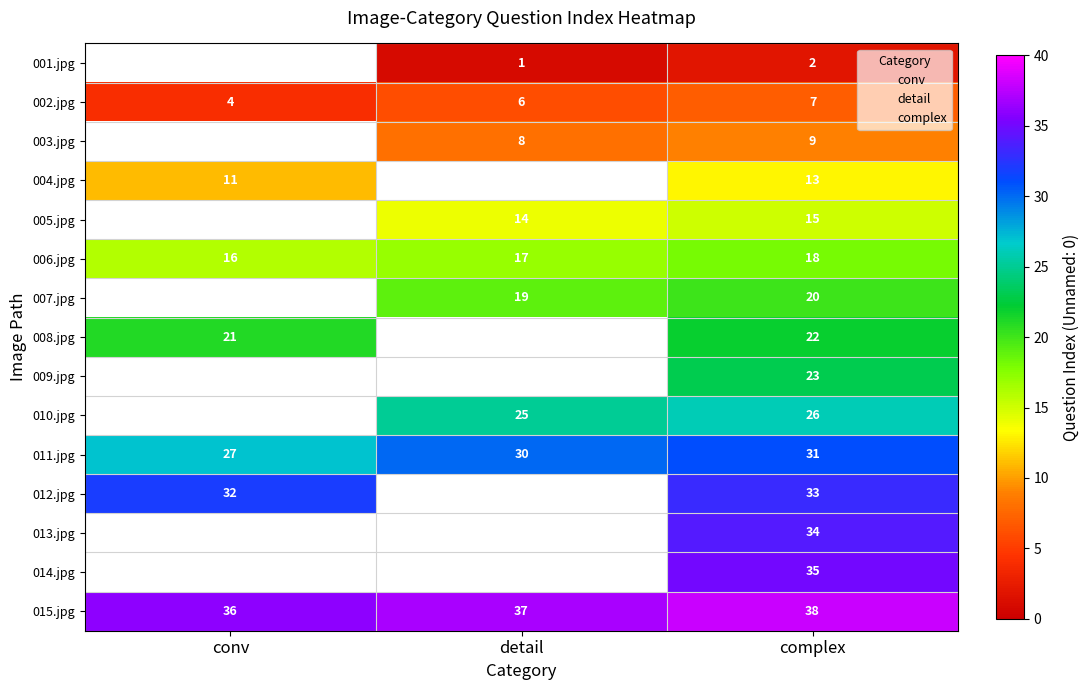

Between conv and complex, which series saw the biggest shift?

014.jpg